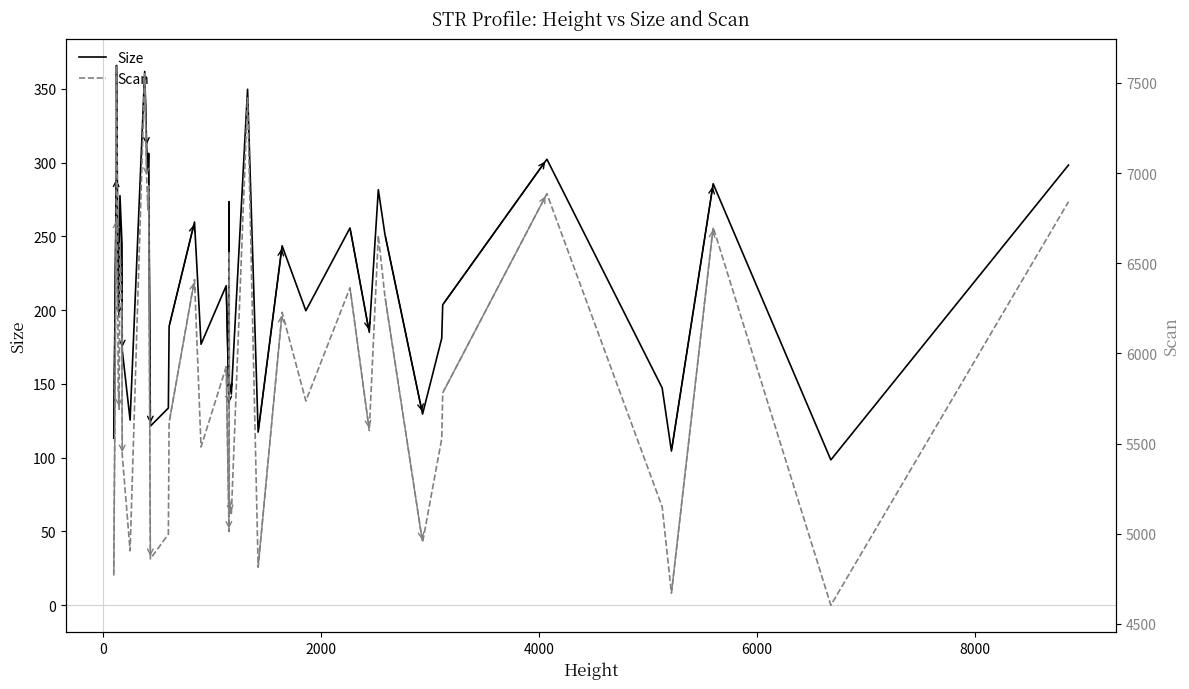

What is the lowest value of the Size series?

98.5